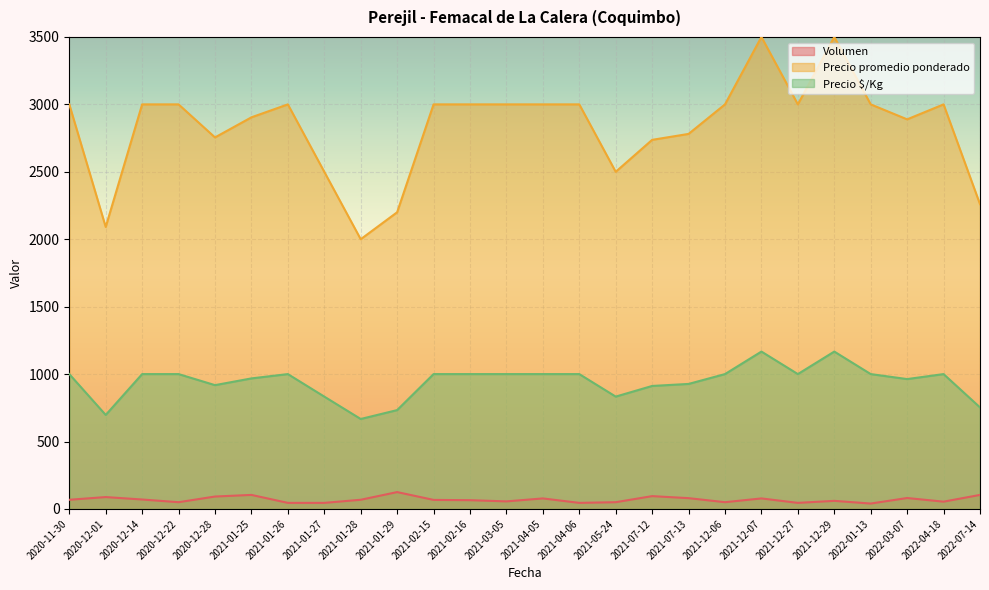

What is the total value across all series at 2021-02-15?

4067